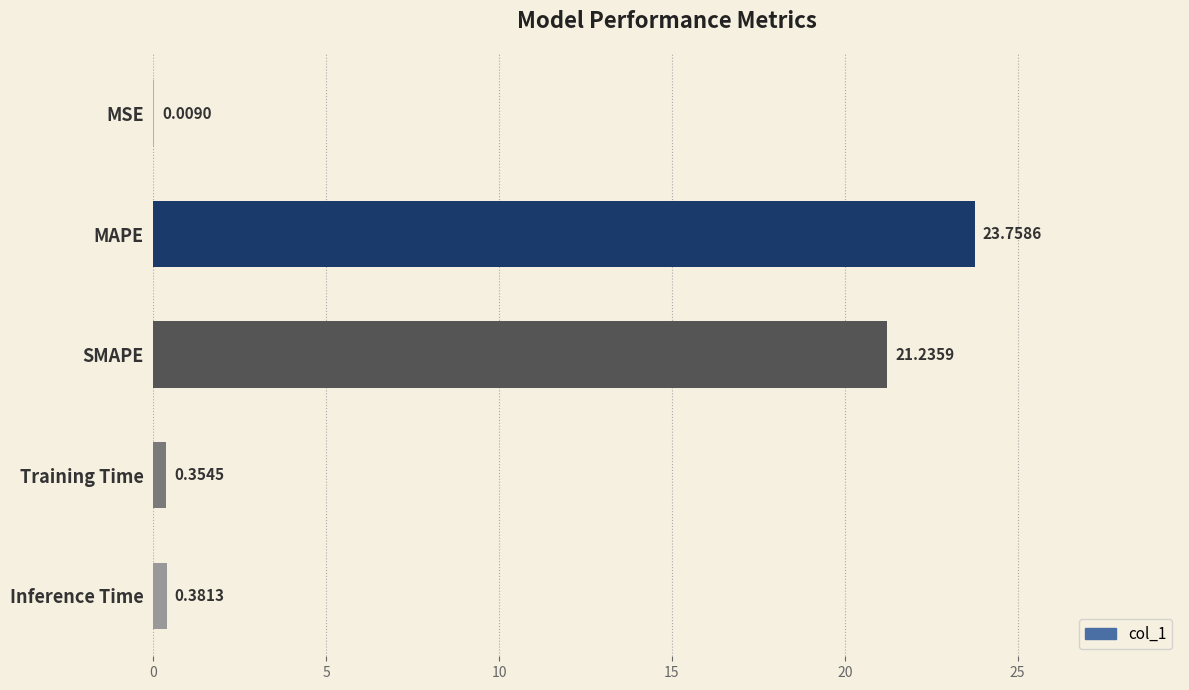

Which has a higher value, SMAPE or Training Time?

SMAPE